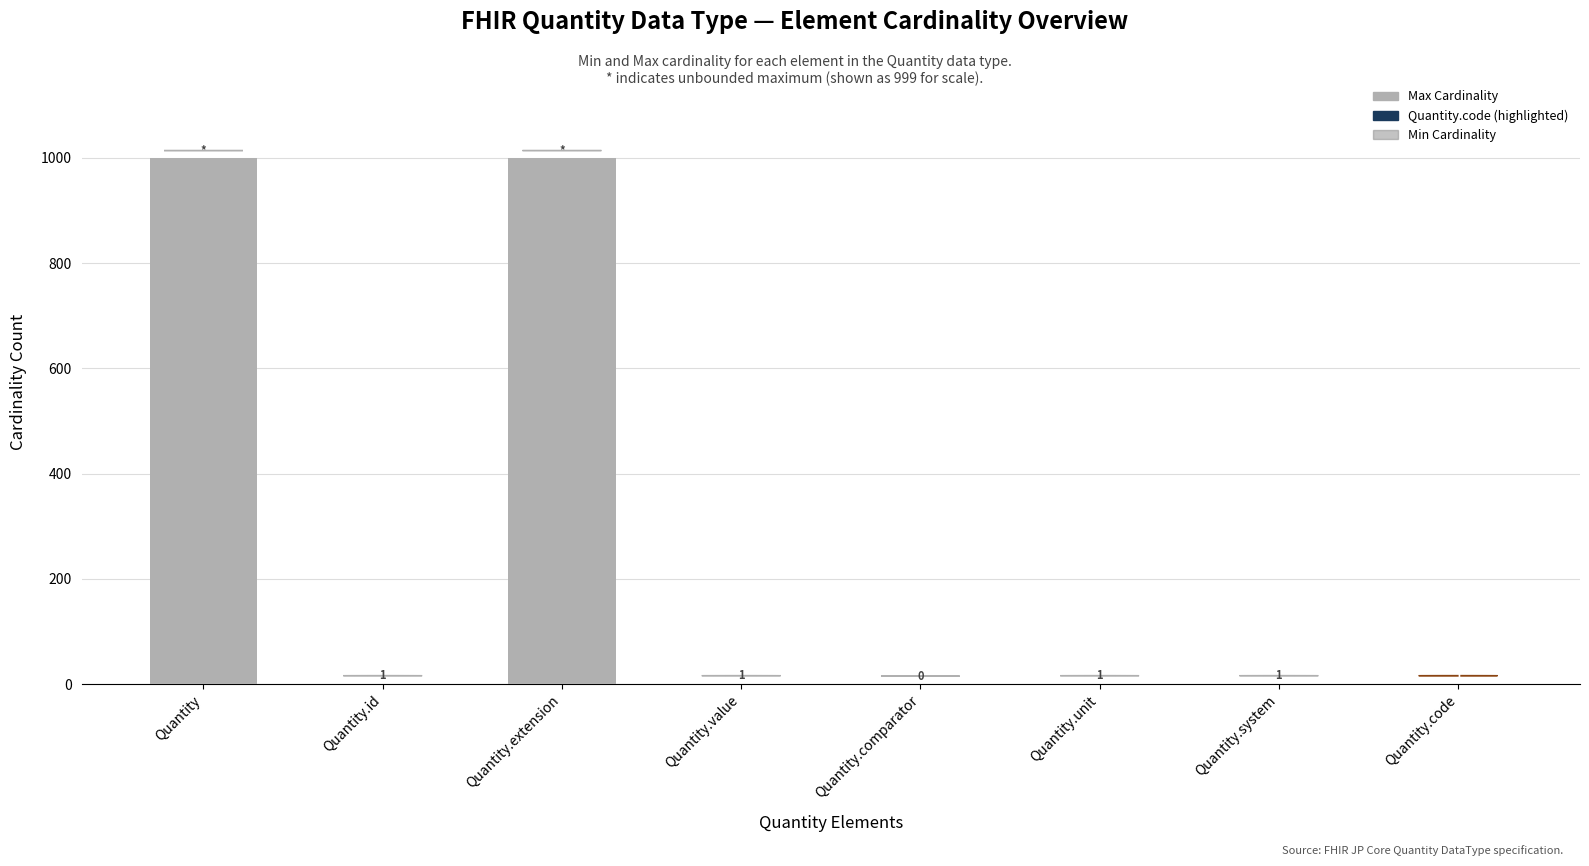

What is the sum of all Max Cardinality values?

2003